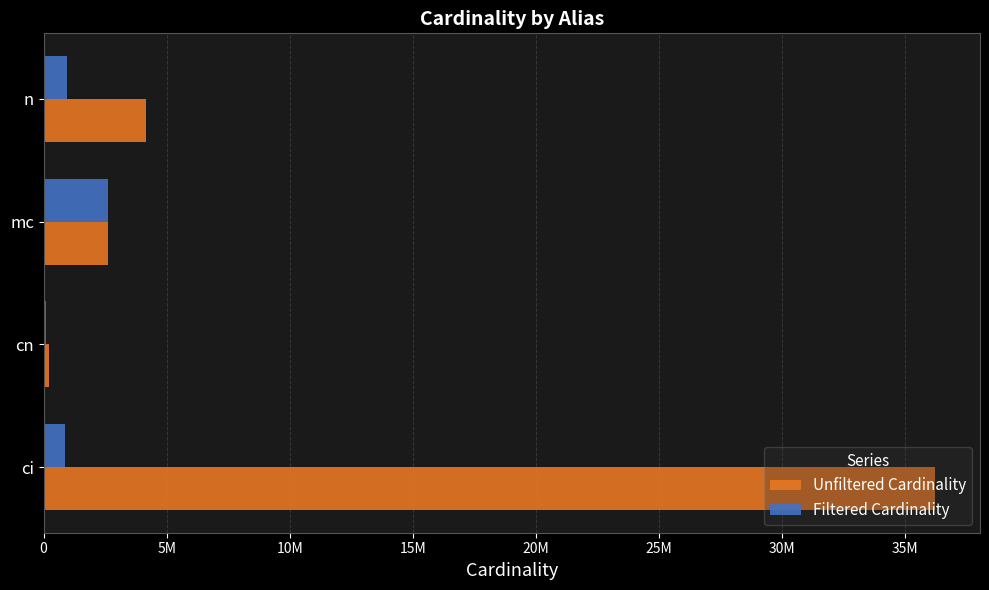

What is the smallest value displayed?

84843